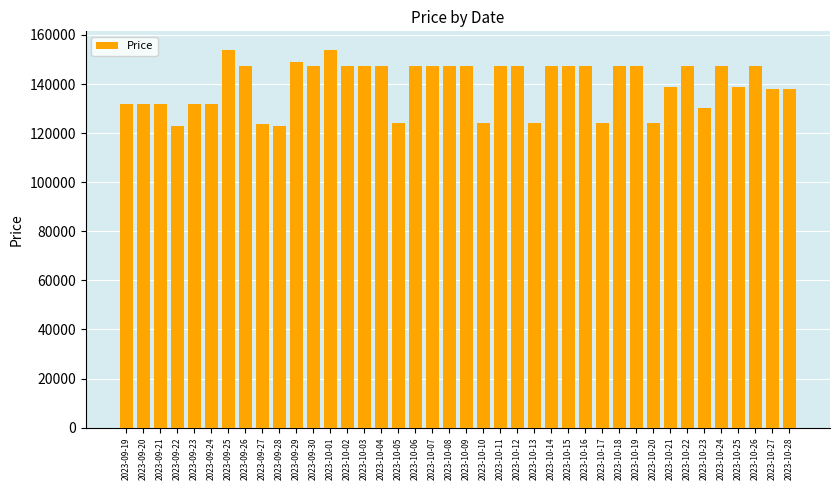

Is it true that the value at 2023-10-11 is 74978?

False